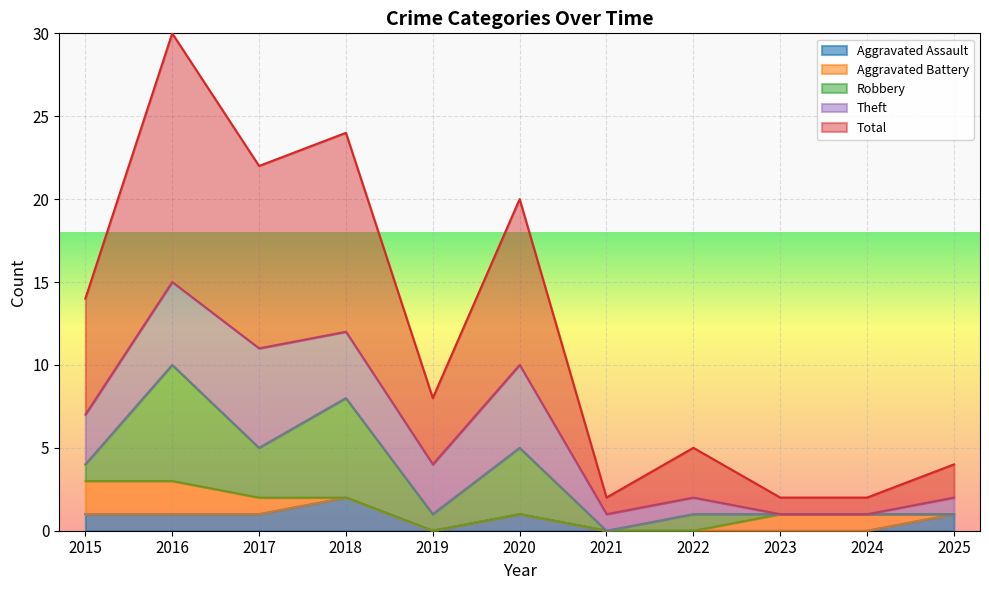

What is the difference between the second highest and minimum values in the Aggravated Battery series?

2